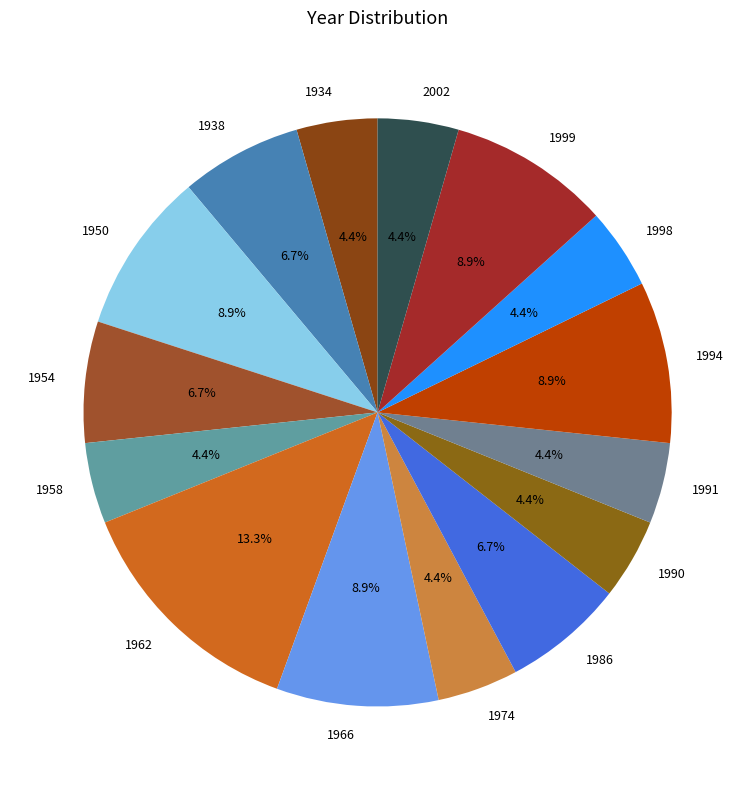

To the nearest percent, what is the combined percentage of 1950 and 1986?

16%